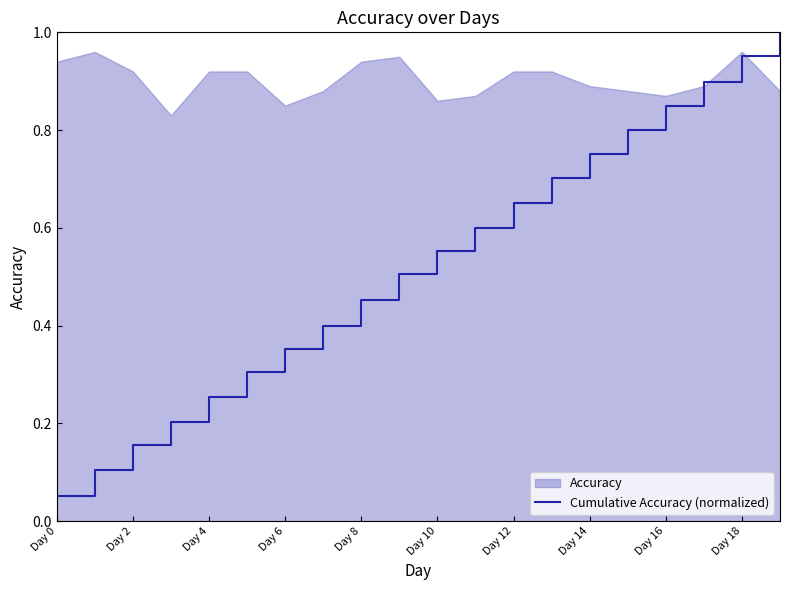

At which label does Cumulative Accuracy (normalized) reach its minimum?

Day 0